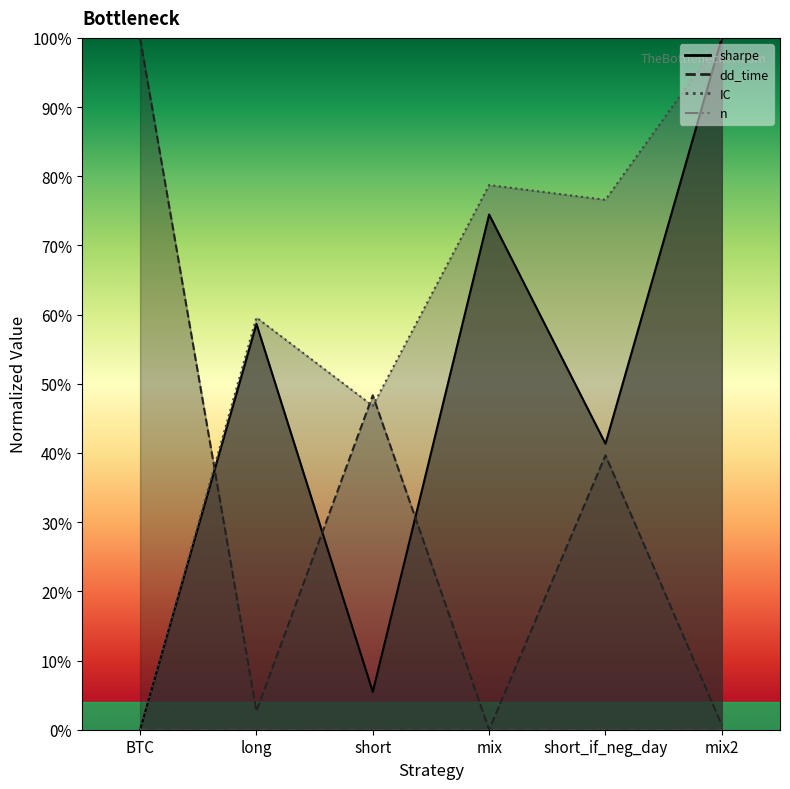

Which series ends up on top after the final intersection of dd_time and IC?

IC